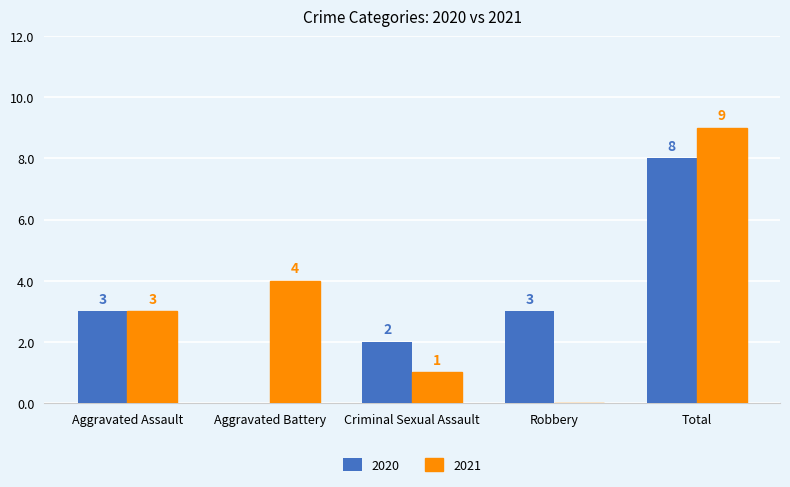

Is it true that 2021 equals 2 at Aggravated Assault?

False